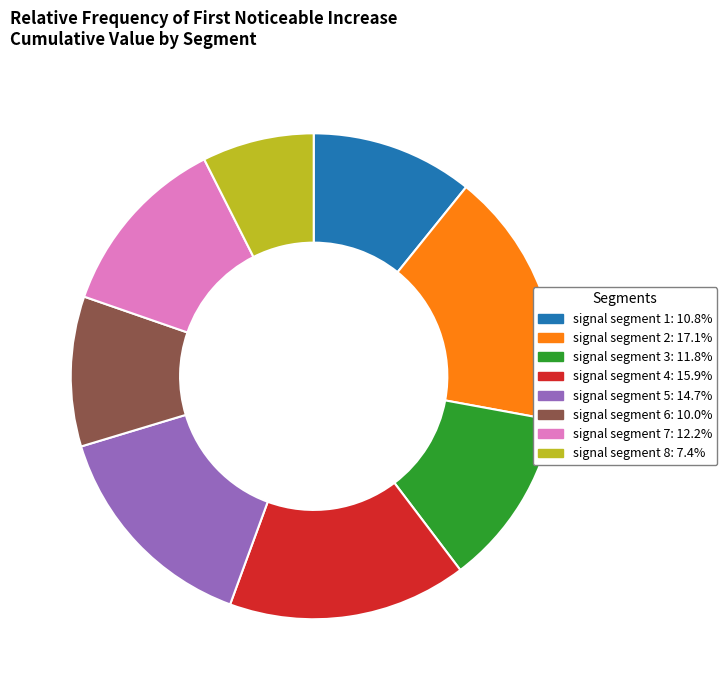

What is the largest slice in the pie chart?

signal segment 2